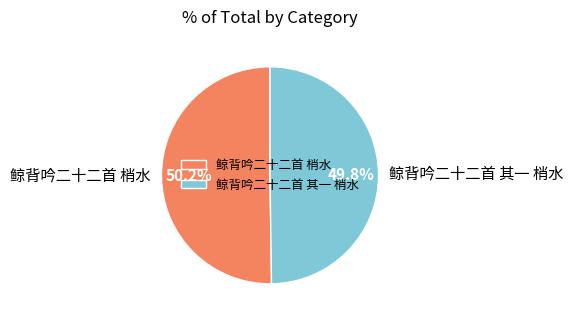

Is there a majority slice in this chart?

Yes